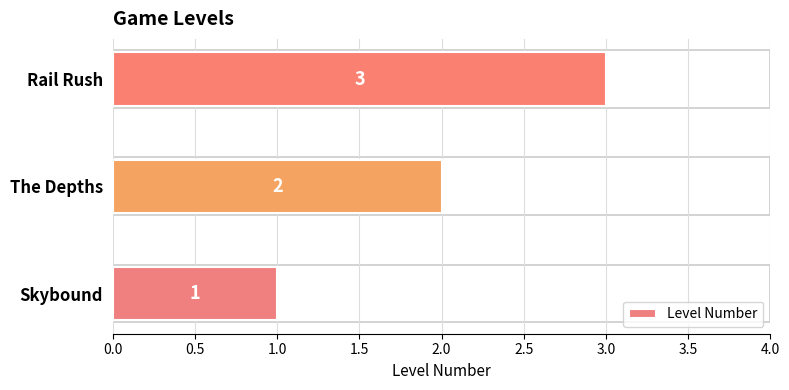

Count the values in the range 1 to 3.

3